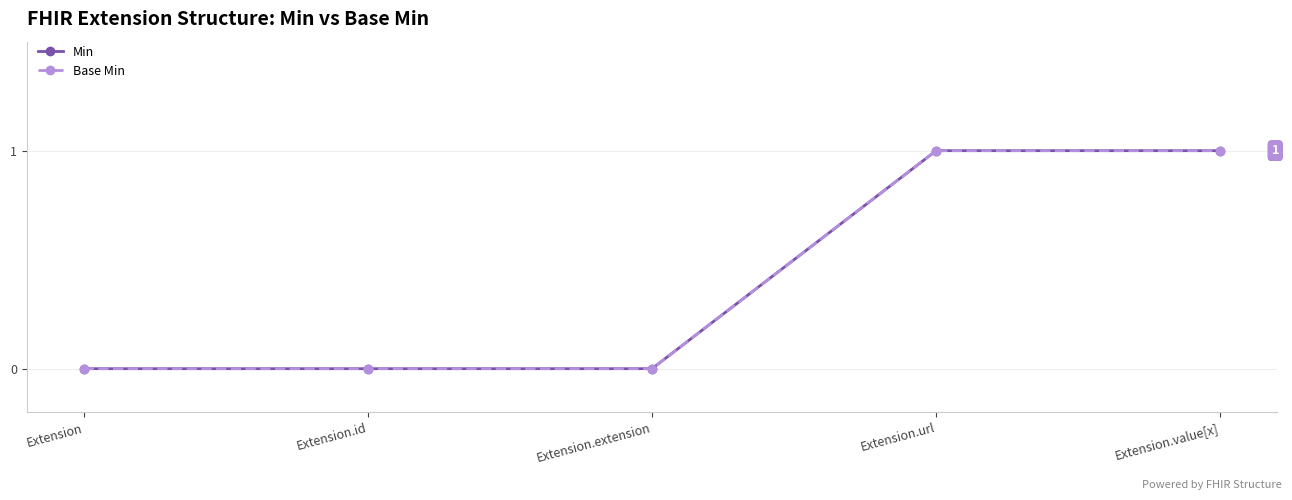

Reading left to right, transcribe all the data shown in this chart.

Min: 0	0	0	1	1
Base Min: 0	0	0	1	1